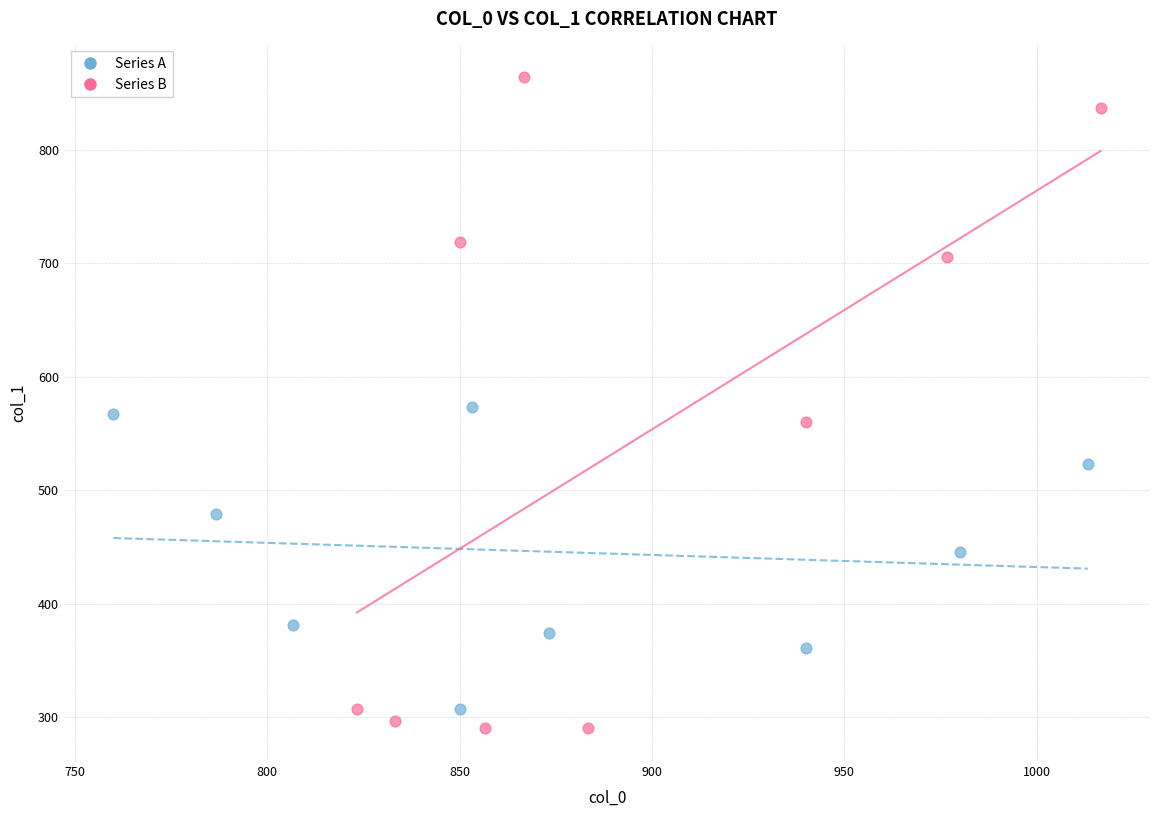

Which series contains the highest Y value?

Series B